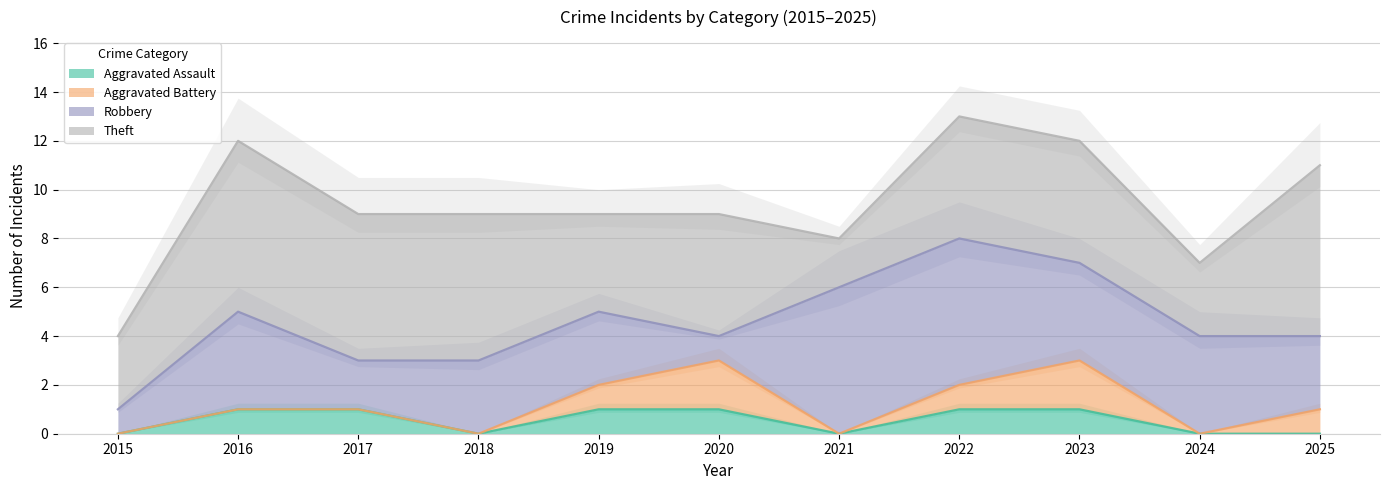

At 2020, list the series in order from largest to smallest.

Theft, Aggravated Battery, Aggravated Assault, Robbery